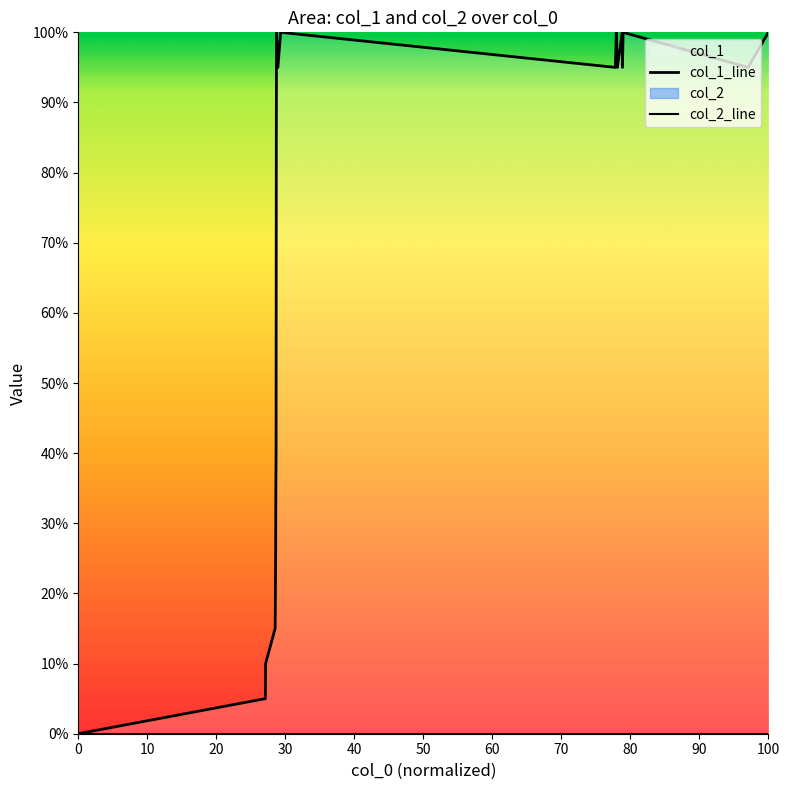

What is the sum of all values?

258